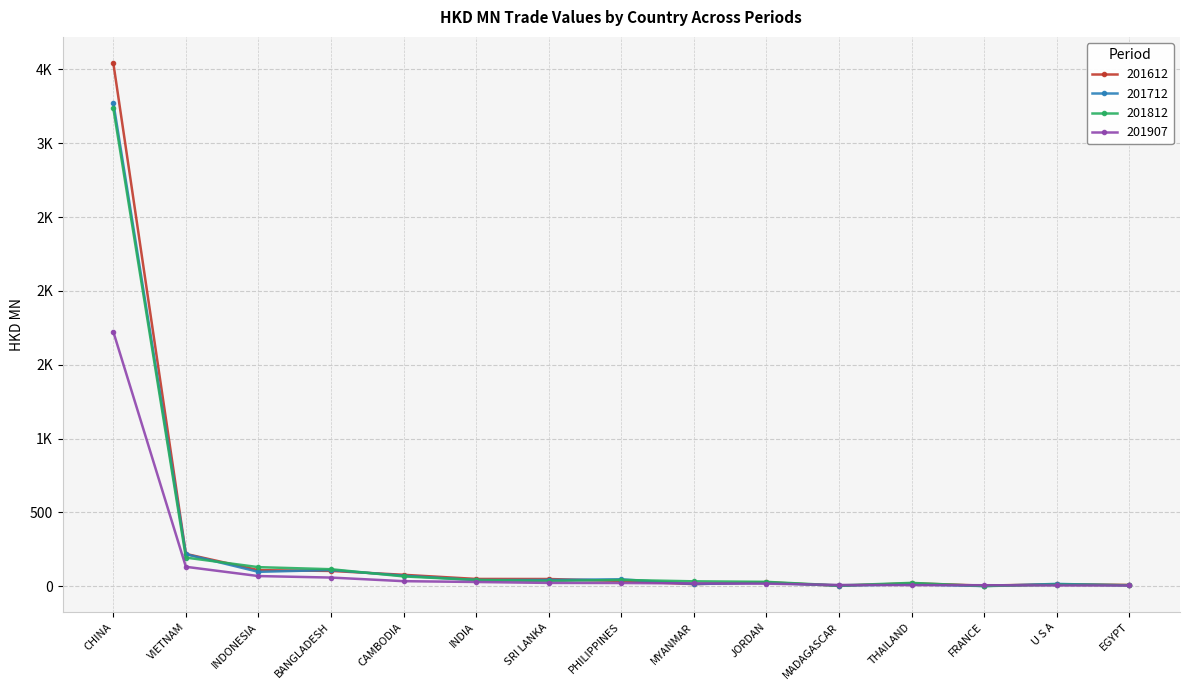

What is the sum of the 201812 values at PHILIPPINES and JORDAN?

73.8